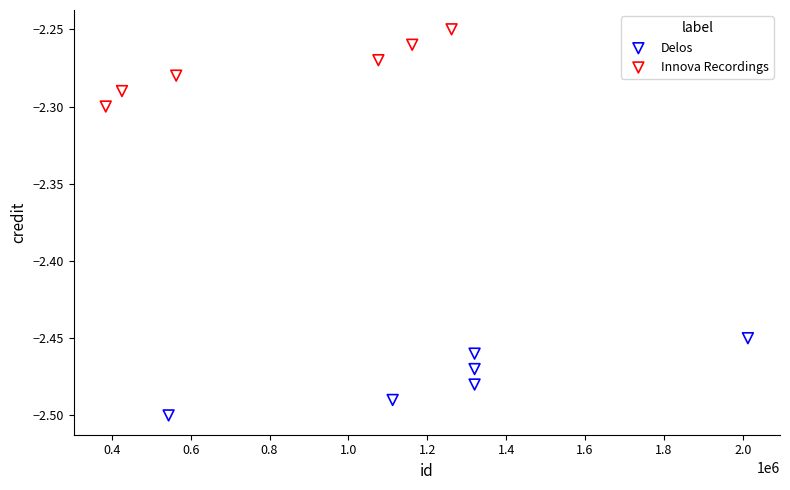

What are all the series names shown in the legend?

Delos, Innova Recordings